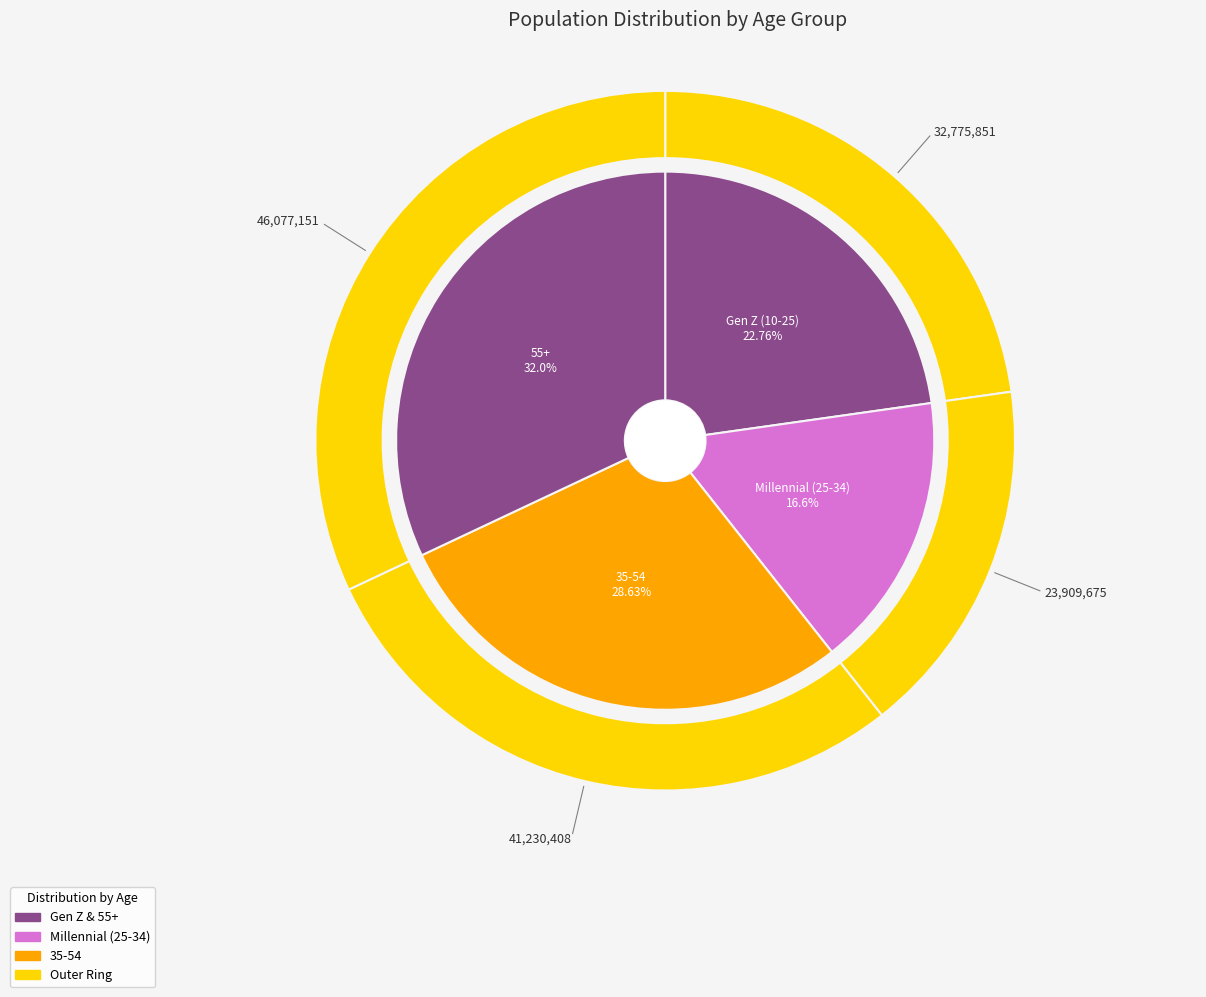

To the nearest percent, what is the difference between the largest and smallest slice percentages?

15%